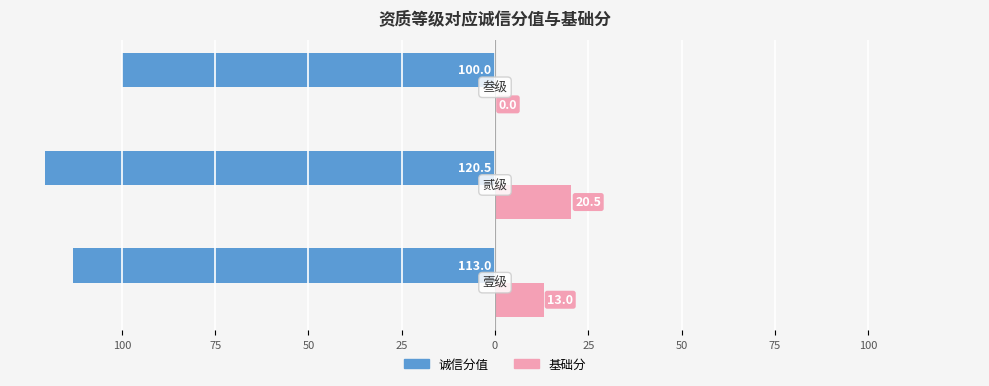

What are all the series names shown in the legend?

诚信分值, 基础分